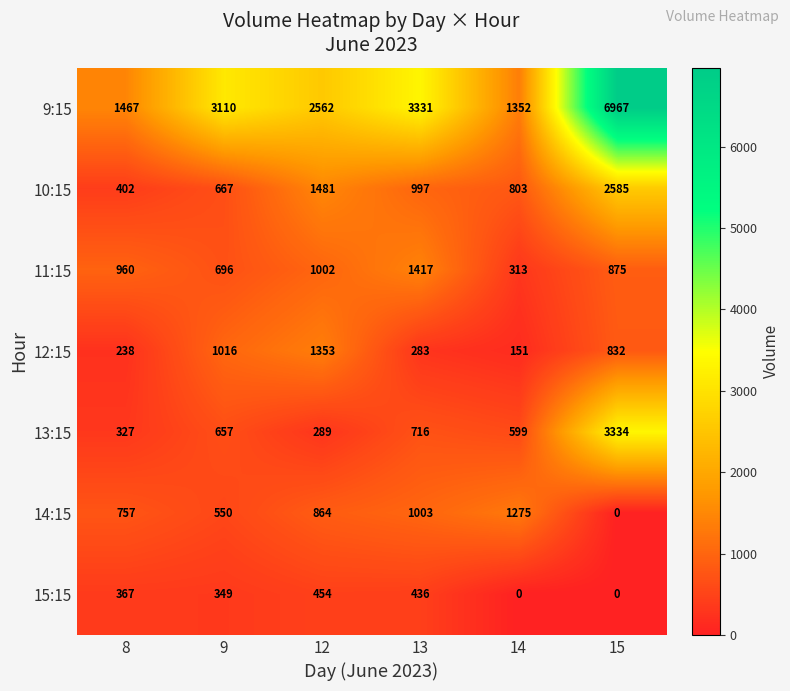

Is it true that 15:15 equals 0 at 15?

True